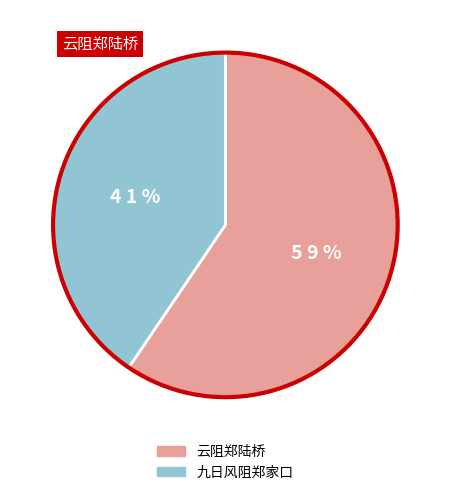

Is it true that 云阻郑陆桥 is 59% of the pie?

True